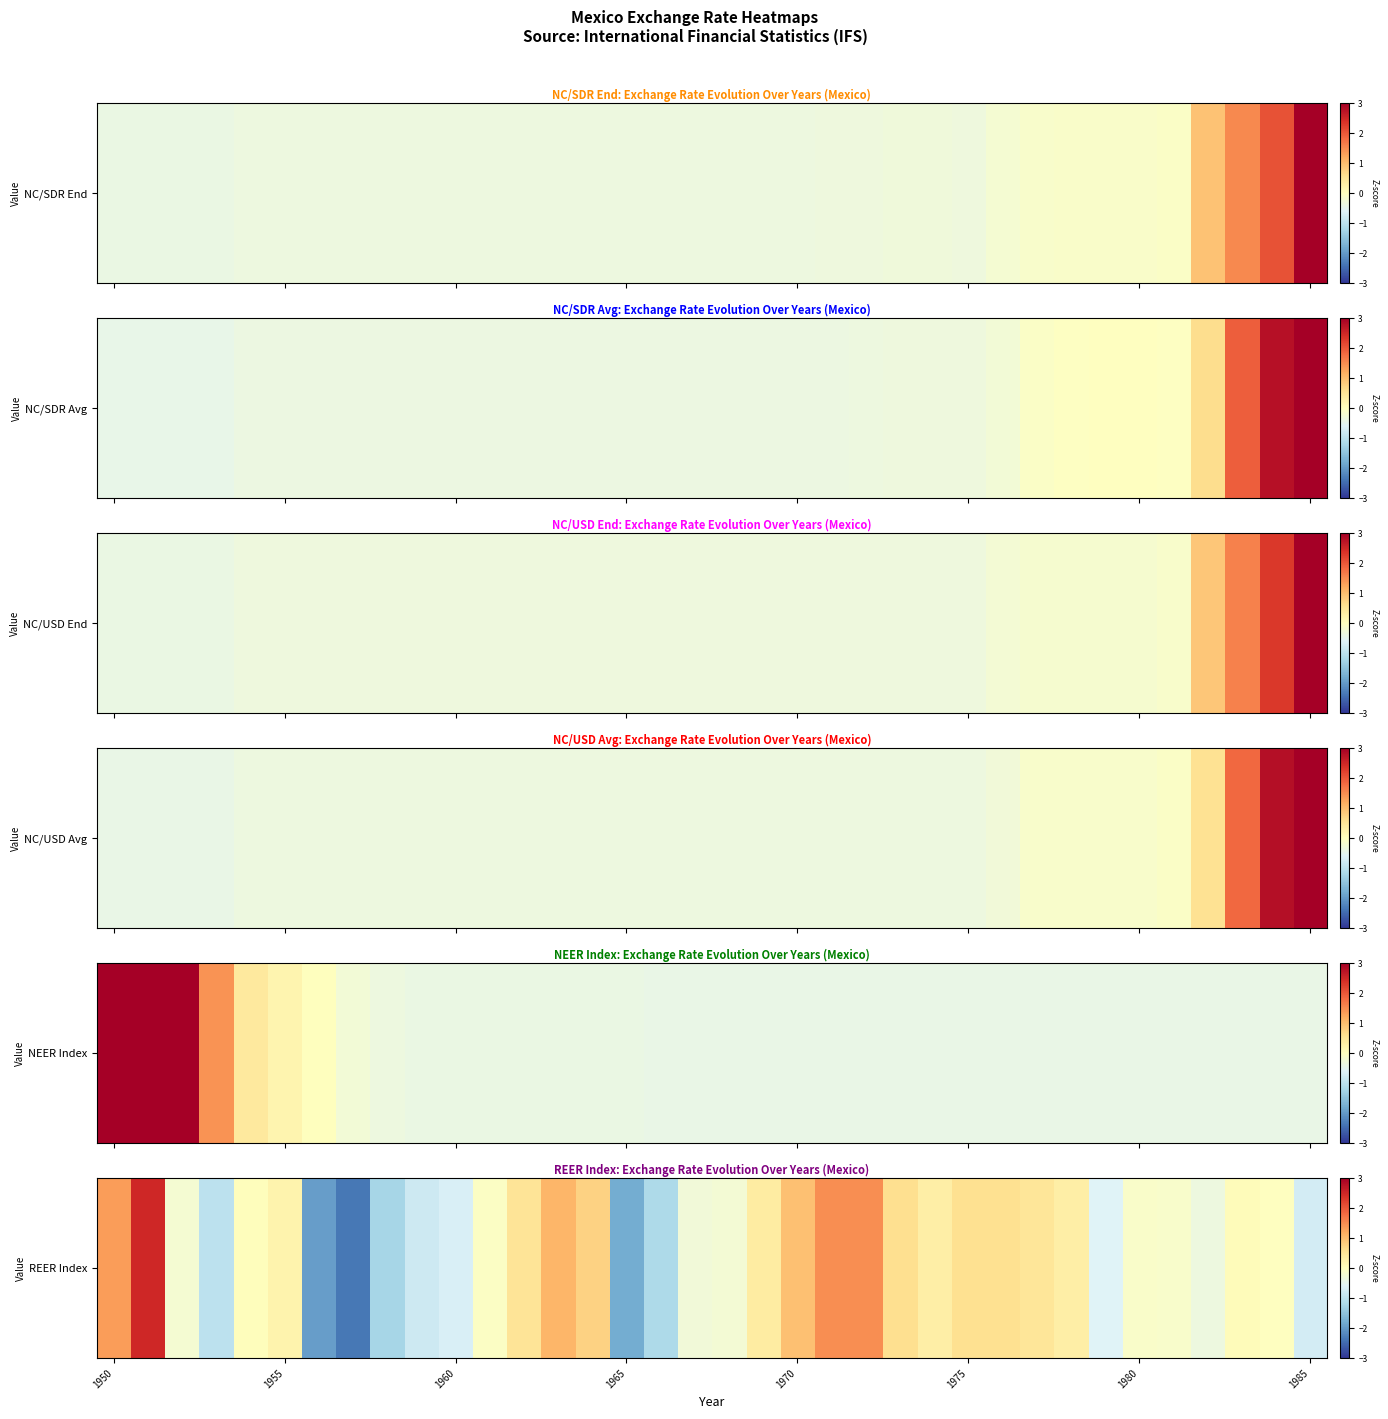

What is the maximum value shown in the chart?

2.5